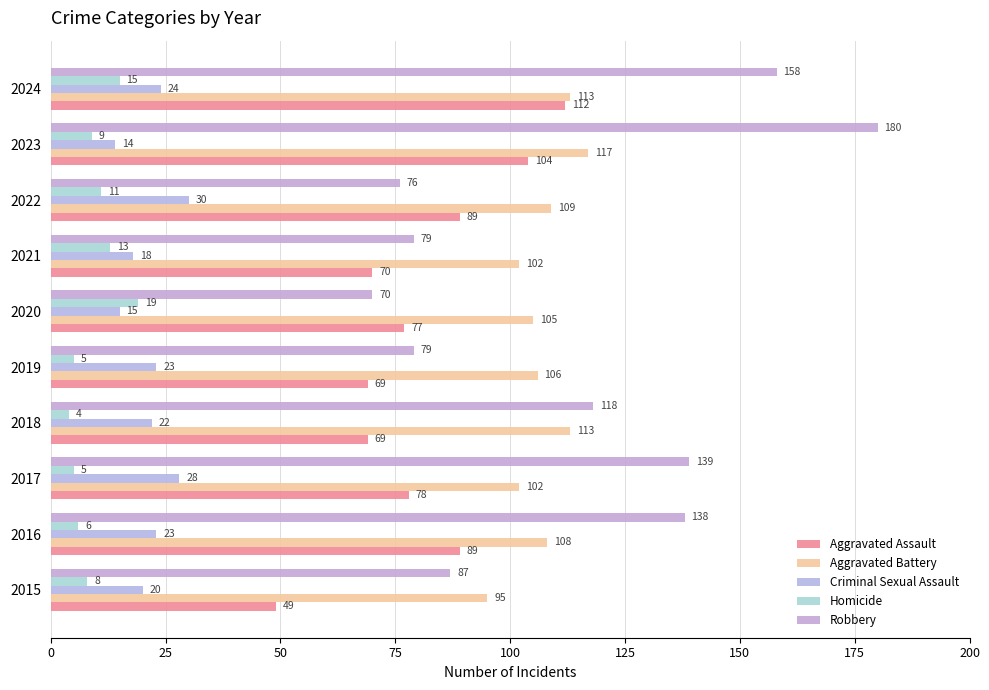

How many data points in Aggravated Battery are less than 108?

5